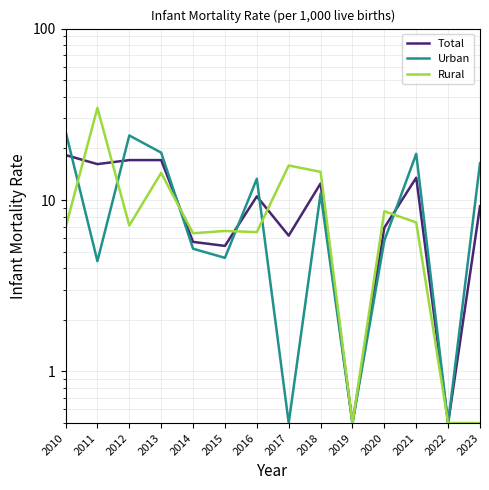

Which has a higher value, 2012 or 2021?

2012